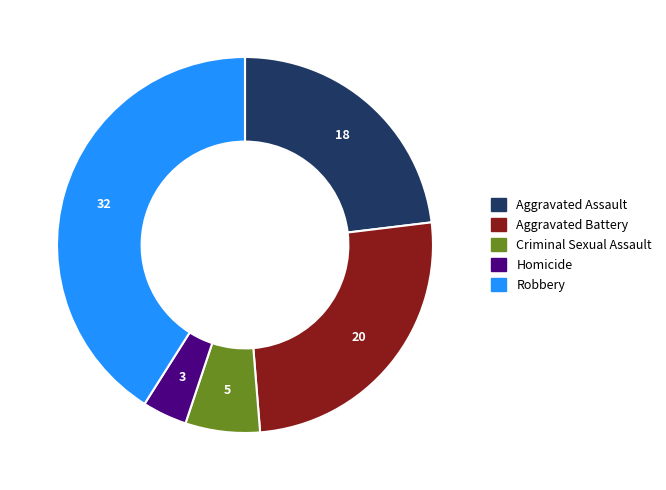

Is it true that Homicide is 9% of the pie?

False